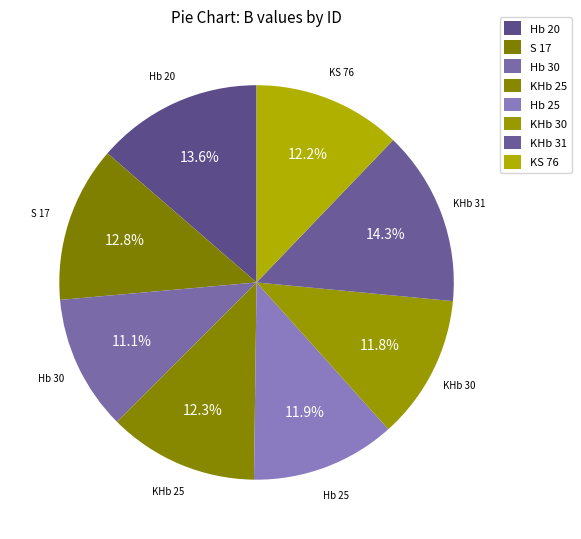

Does KHb 31 account for over 50% of the chart?

No